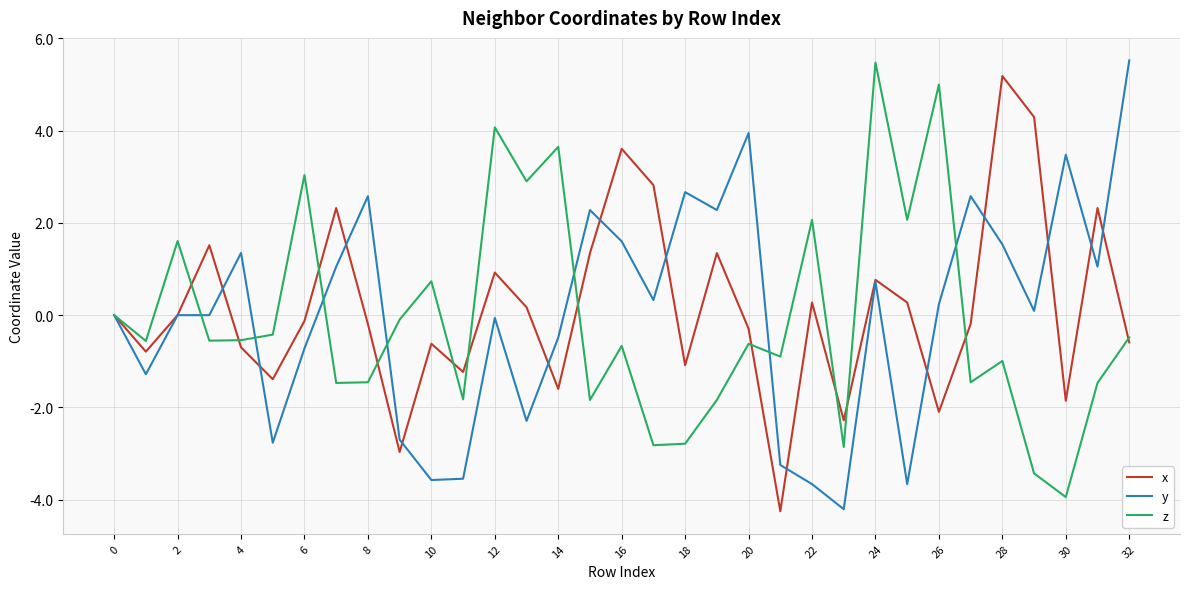

What is the maximum value for z?

5.5